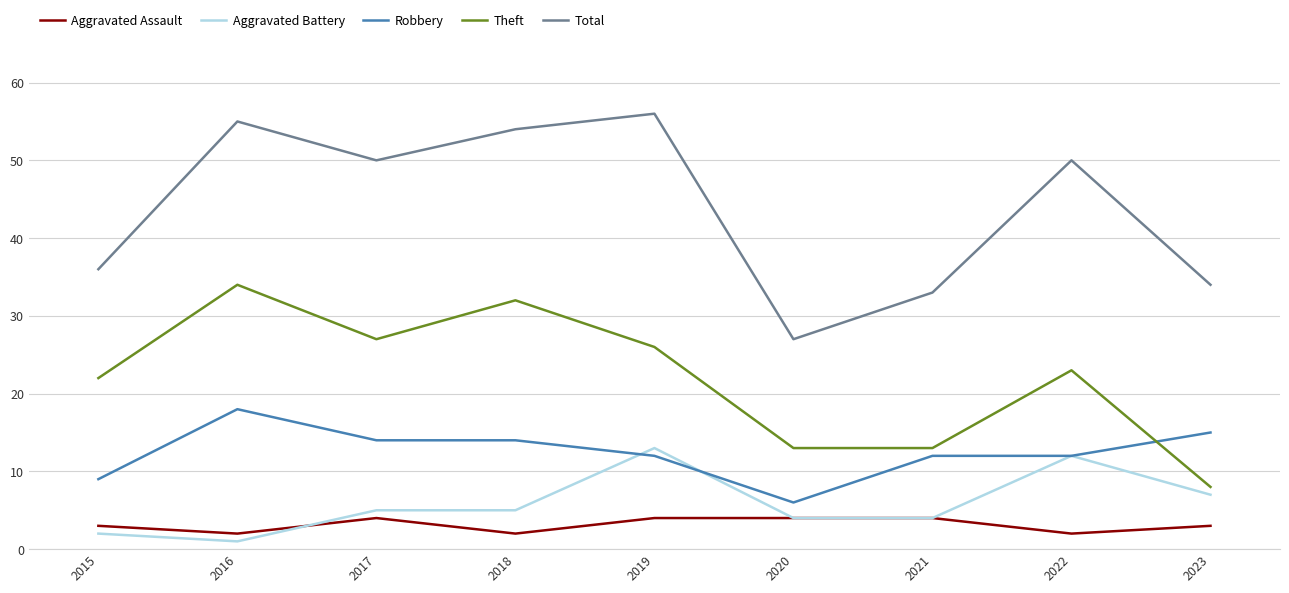

True or false: Theft and Total cross at least once.

False